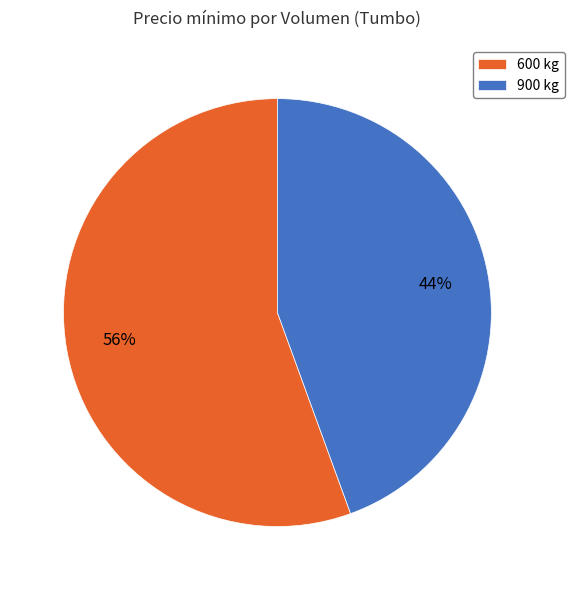

Is 900 kg the majority of the pie?

No